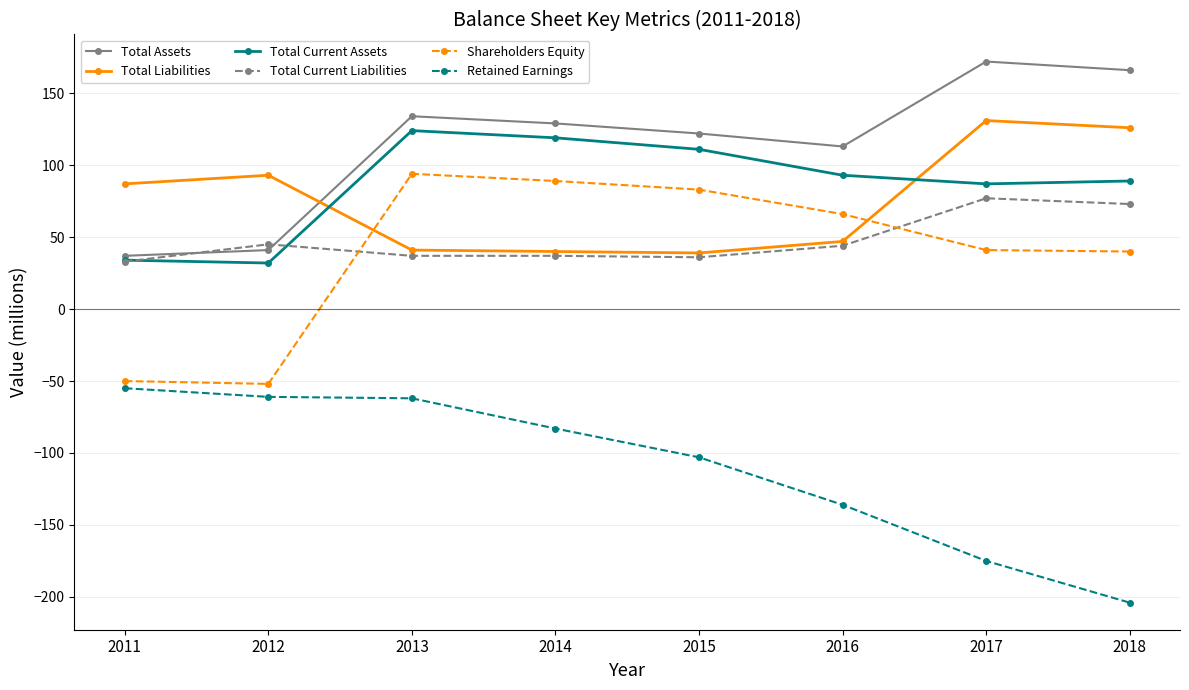

How many categories are shown in the chart?

8